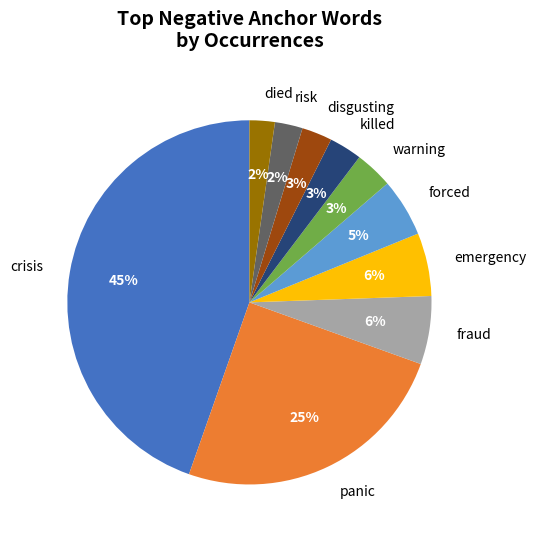

Count the number of slices in the pie.

10